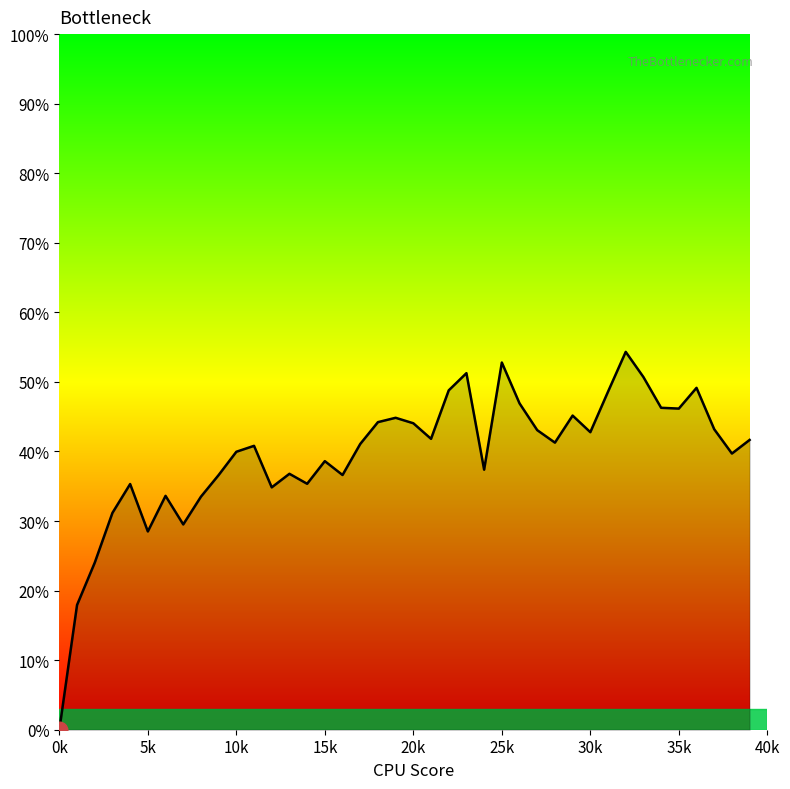

How many points are lower than both their immediate neighbors (excluding endpoints)?

11